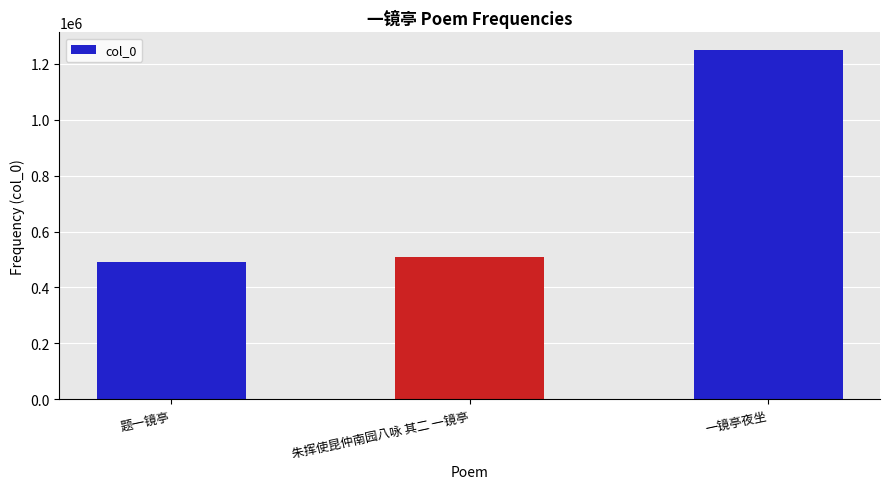

True or false: the data shows 663624 at 朱挥使昆仲南园八咏 其二 一镜亭.

False